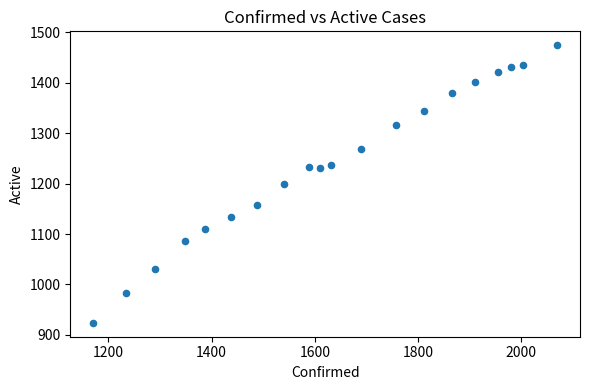

What is the range of Y values (max minus min)?

550